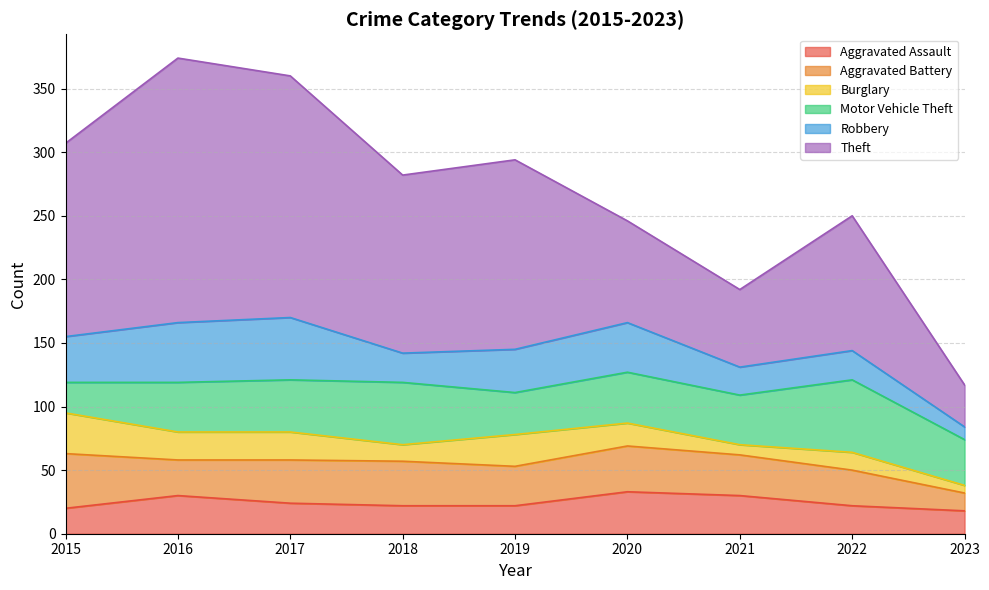

What is the minimum value shown in the chart?

6